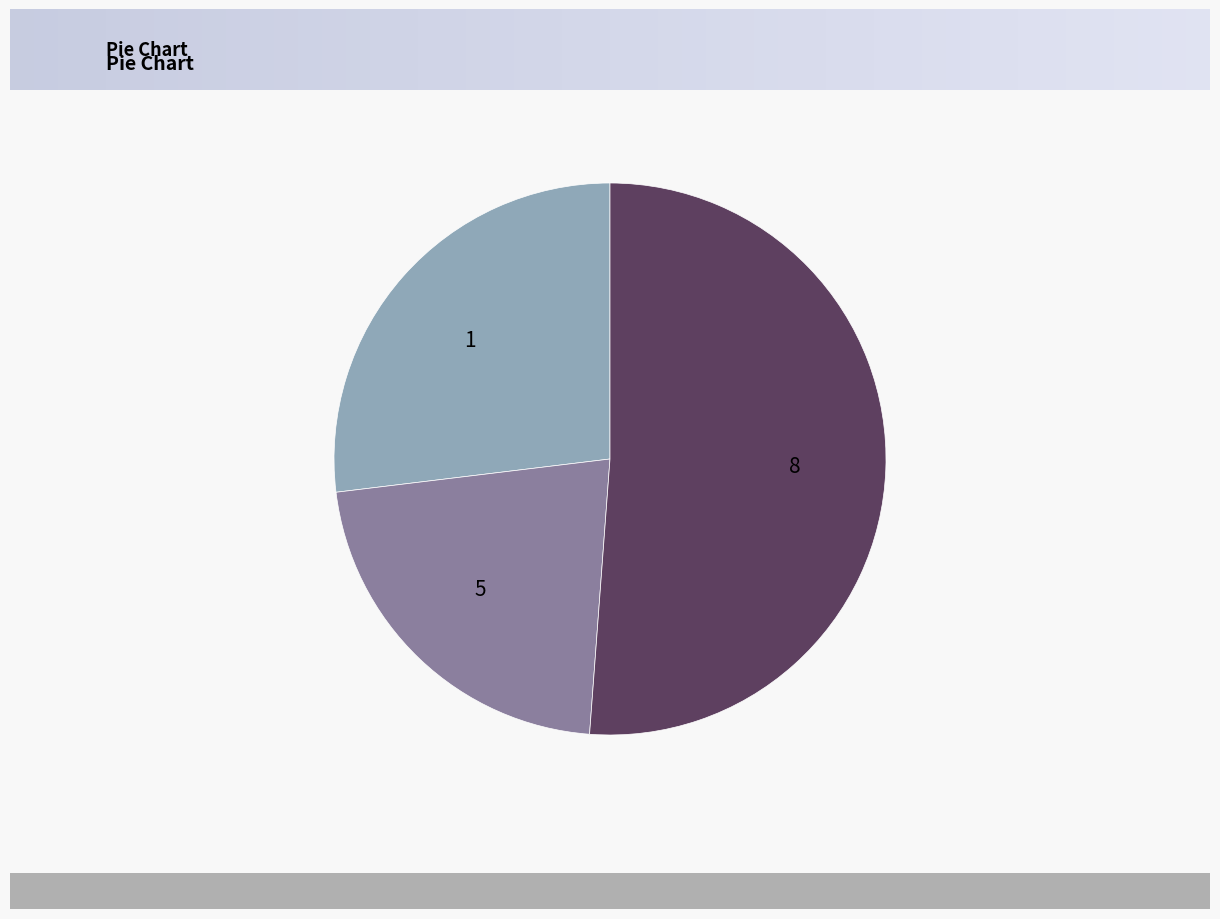

Is it true that 5 is 22% of the pie?

True